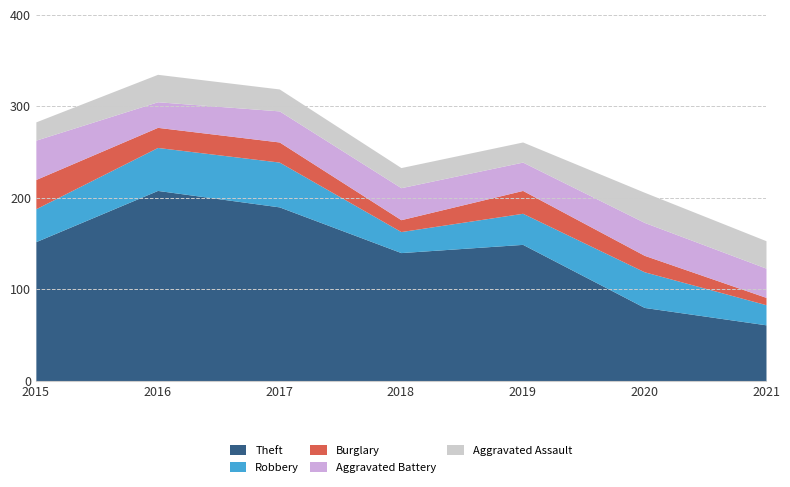

Between 2018 and 2021, which series saw the biggest shift?

Theft